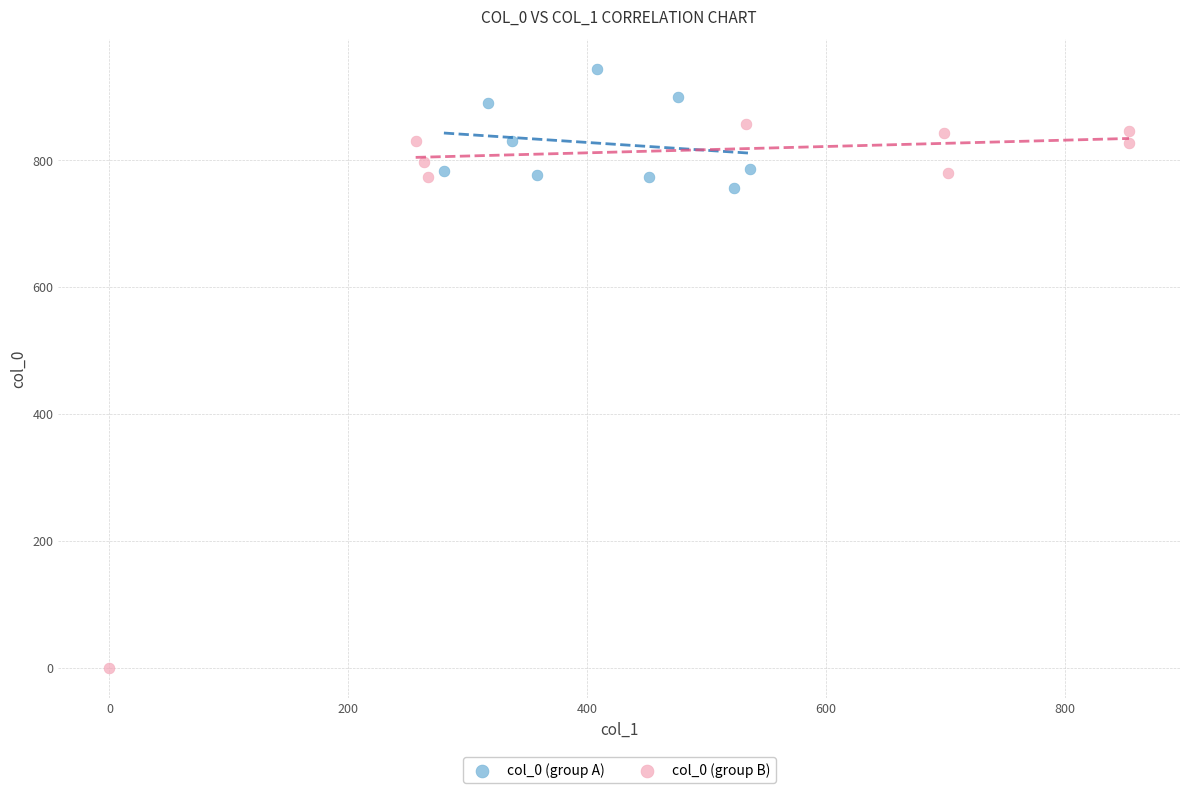

Which series contains the lowest Y value?

col_0 (group B)